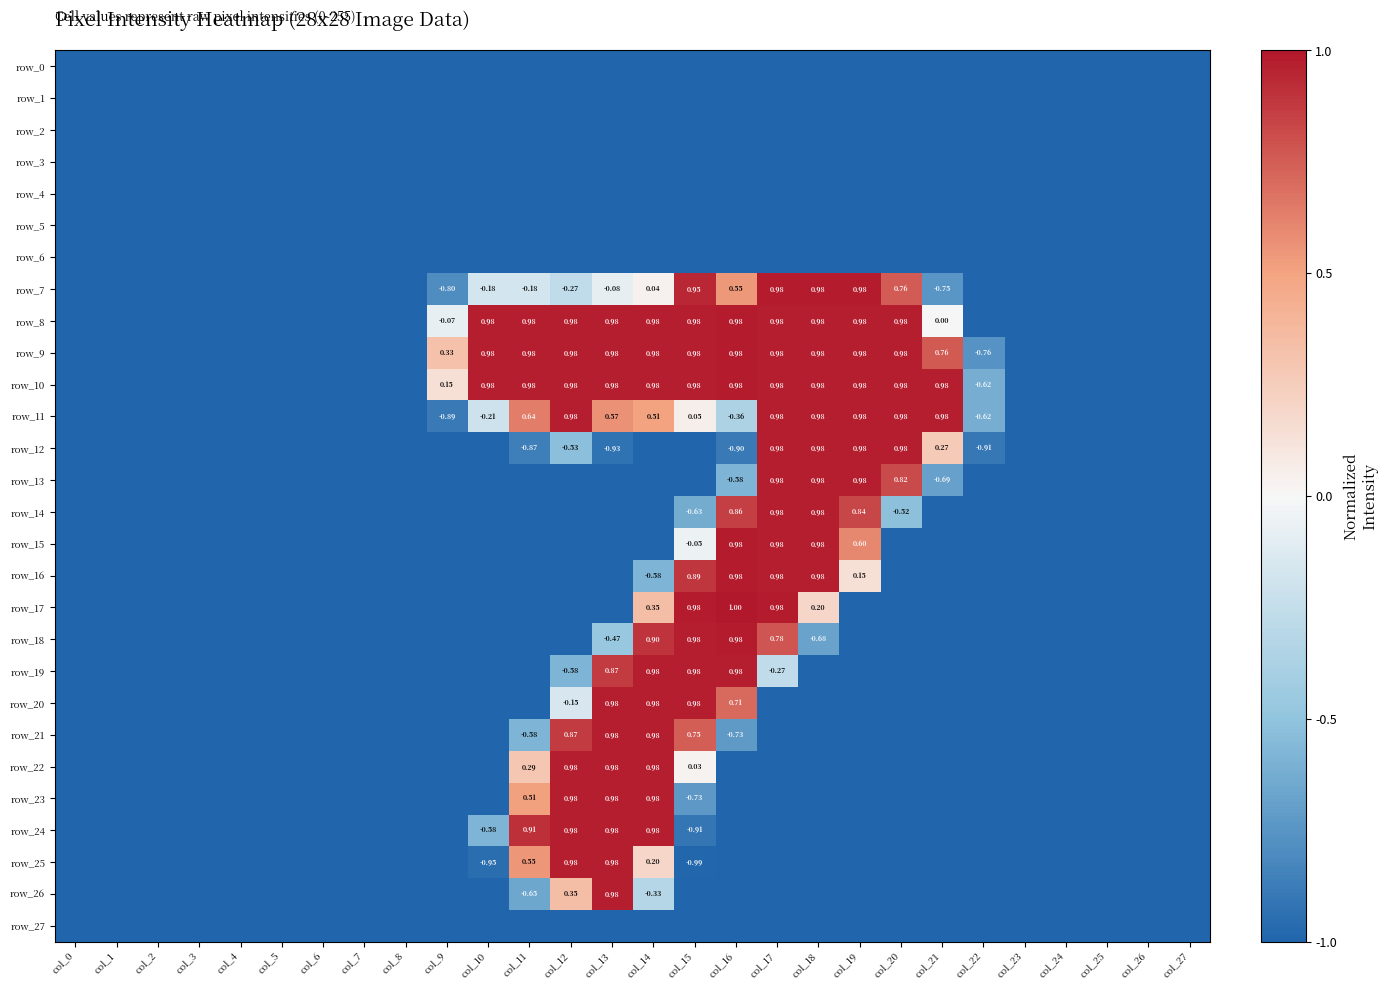

How many values in the row_10 series are below 0?

15